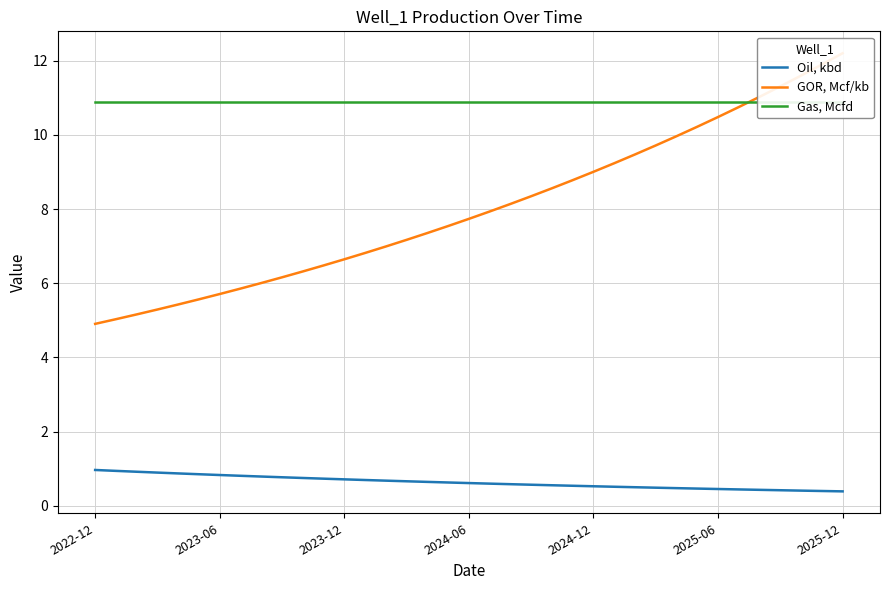

True or false: Gas, Mcfd has more than 2 interior local peaks.

False